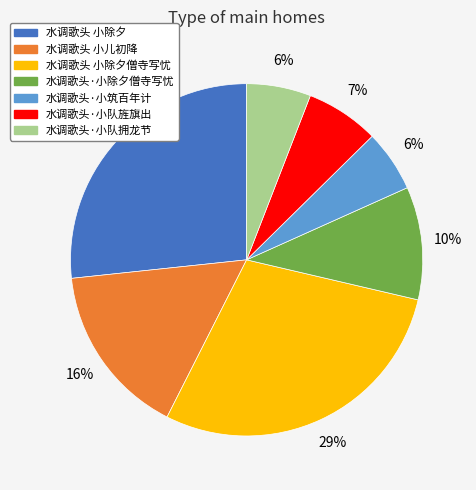

To the nearest percent, what portion does 水调歌头·小筑百年计 represent?

6%